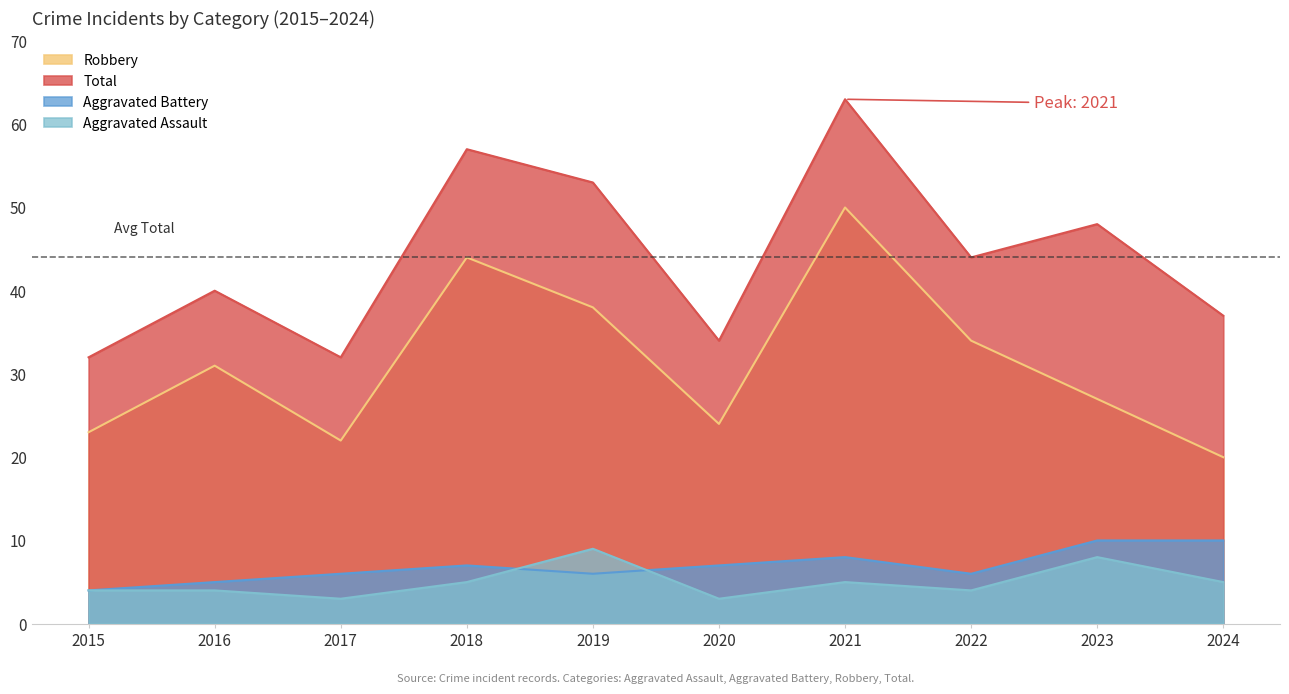

Does the chart display data point markers on the line(s)?

No